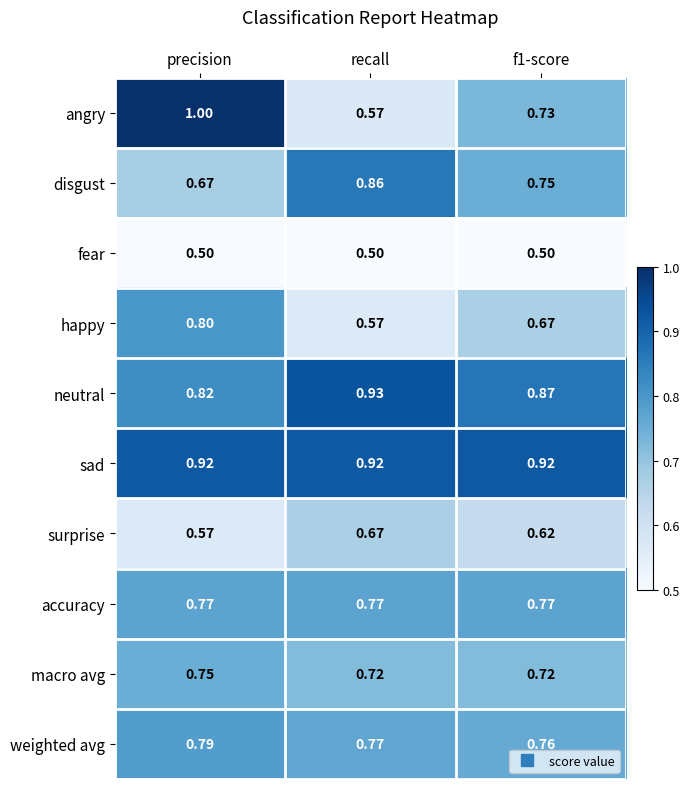

Where is disgust nearest to the value 0?

precision